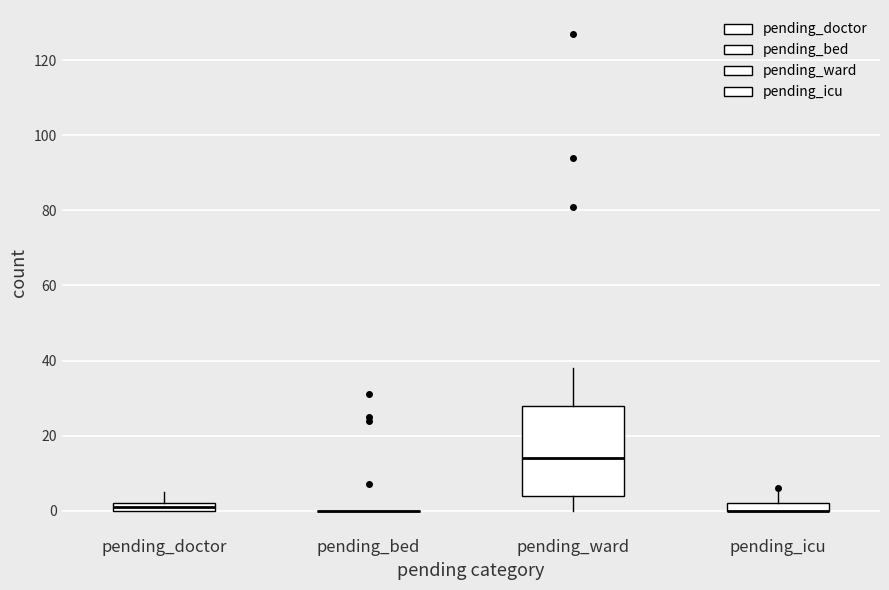

Which box is the tallest, from its lower edge to its upper edge?

pending_ward